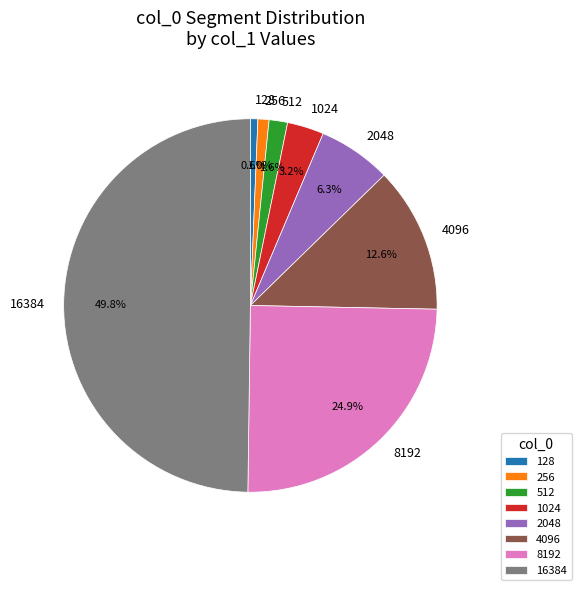

Combined, do 128 and 2048 account for over 50%?

No